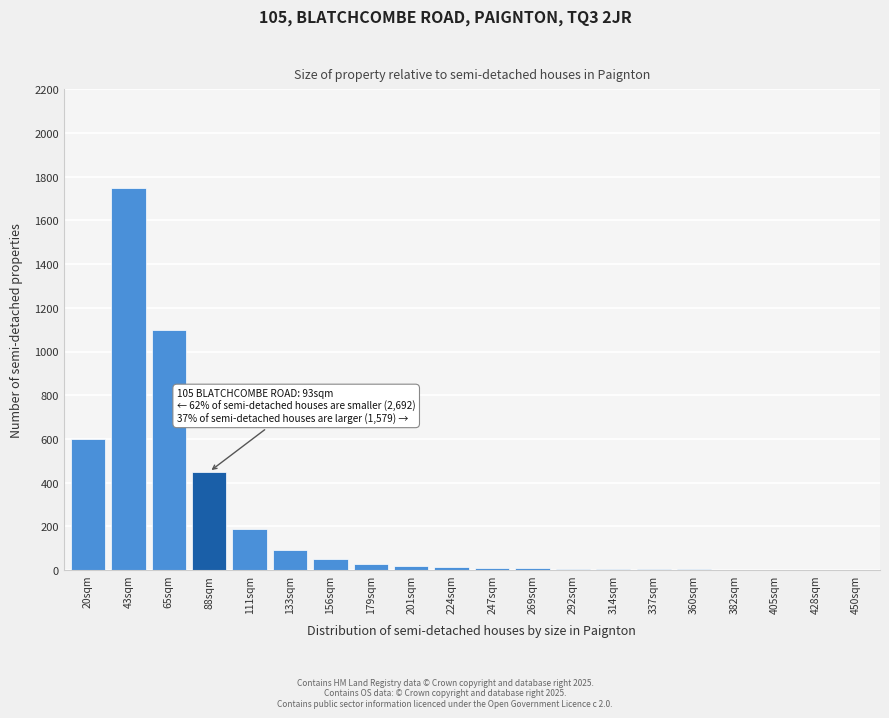

Where is the data nearest to the value 875?

65sqm